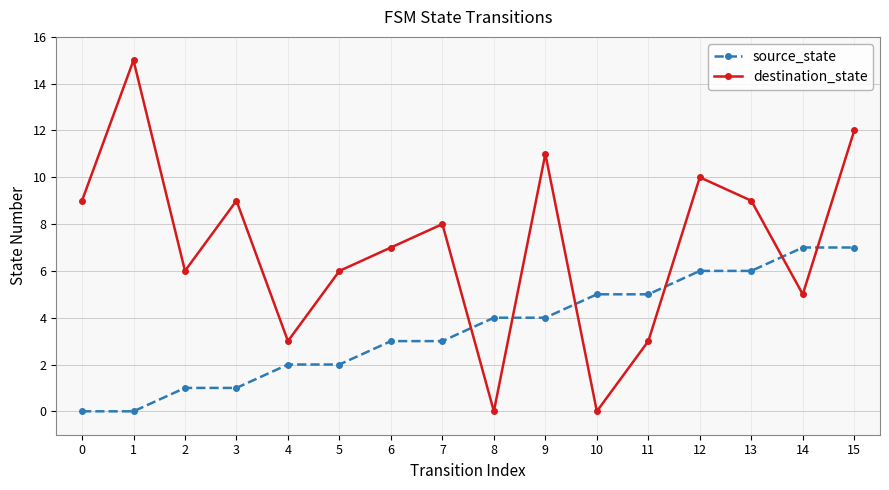

Reading left to right, transcribe all the data shown in this chart.

source_state: 0=0	1=0	2=1	3=1	4=2	5=2	6=3	7=3	8=4	9=4	10=5	11=5	12=6	13=6	14=7	15=7
destination_state: 0=9	1=15	2=6	3=9	4=3	5=6	6=7	7=8	8=0	9=11	10=0	11=3	12=10	13=9	14=5	15=12